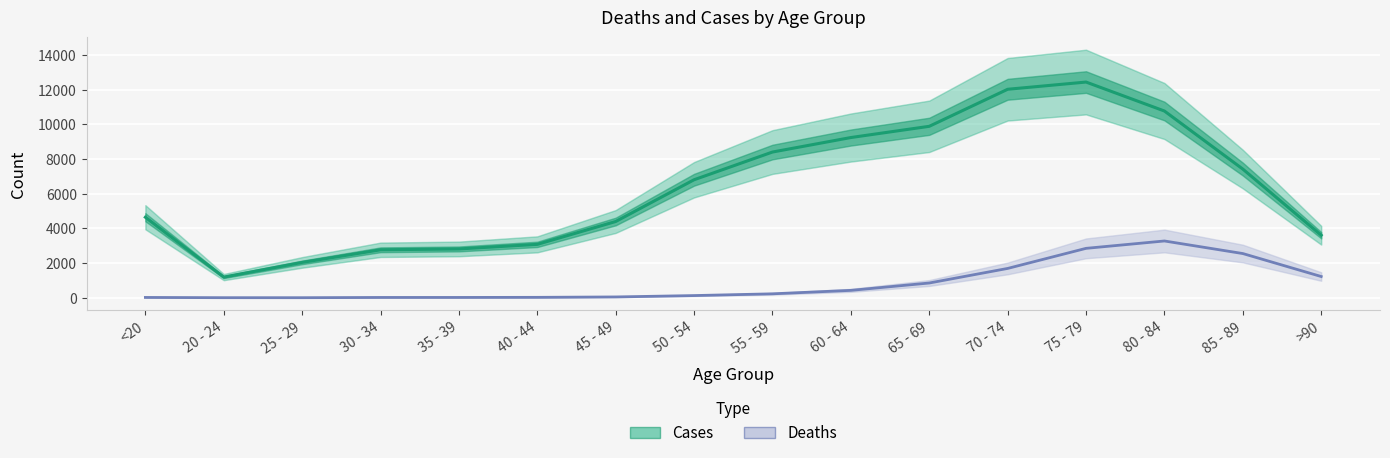

How many lines are shown in the chart?

2